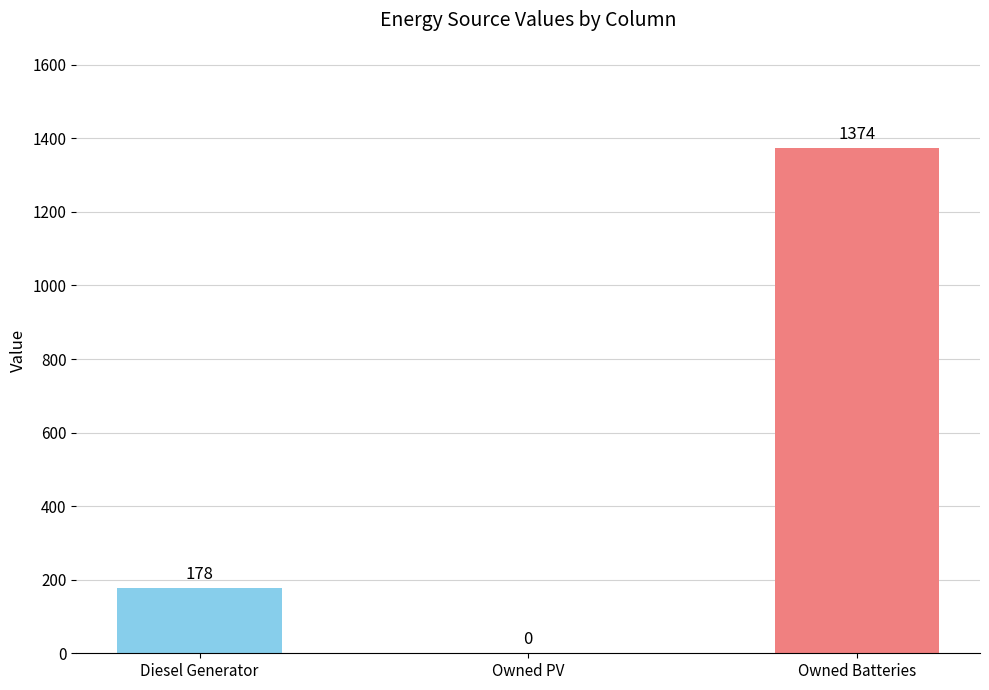

What is the maximum value shown in the chart?

1374